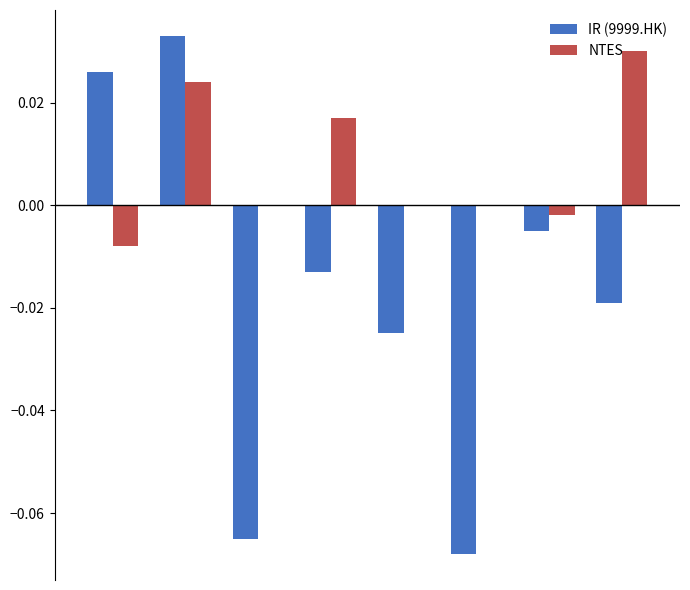

List the series in order of their overall mean, highest first.

NTES, IR (9999.HK)